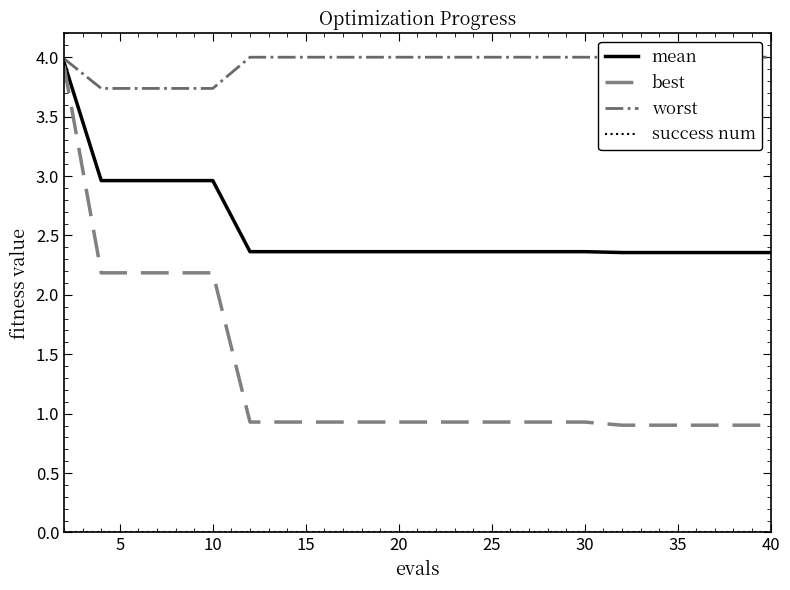

What is the label of the 5th point from the left?

10